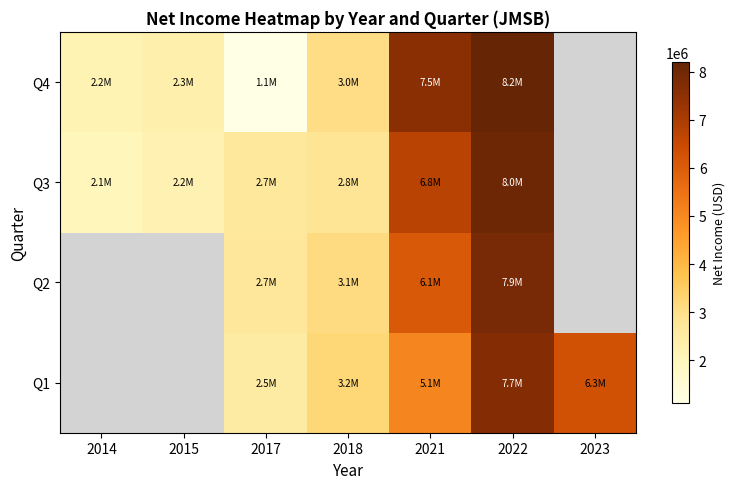

Between 2017 and 2023, which series saw the biggest shift?

Q1